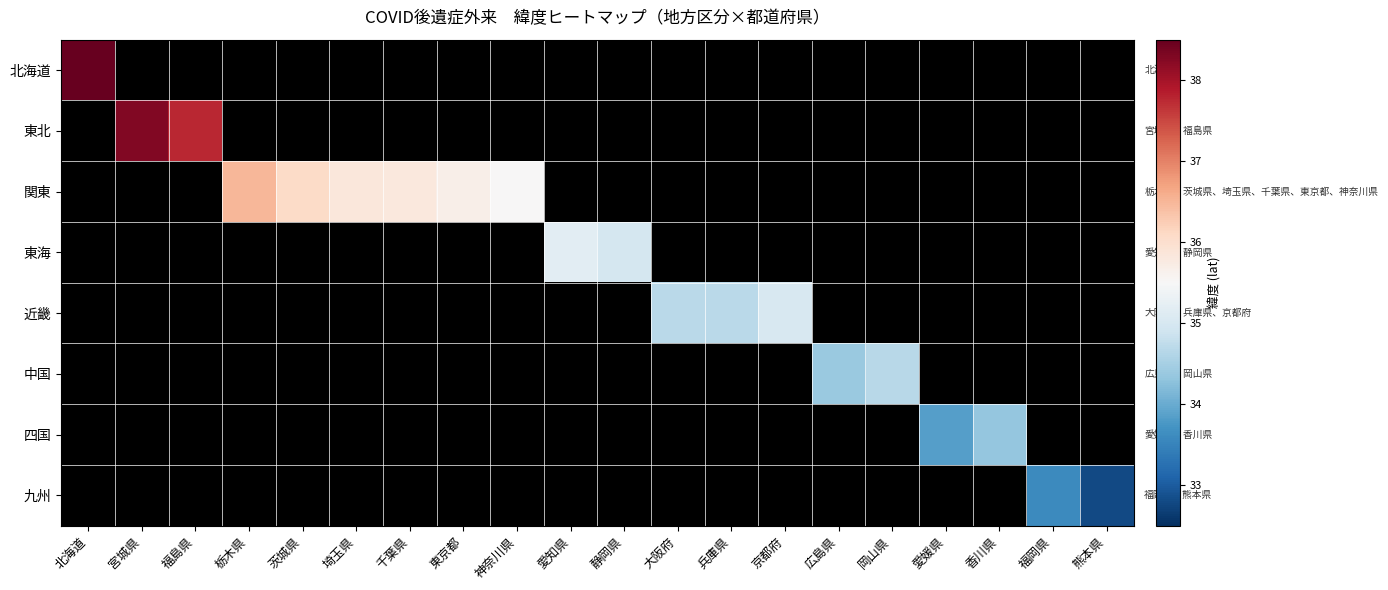

Is it true that 九州 equals 8.8 at 福岡県?

False